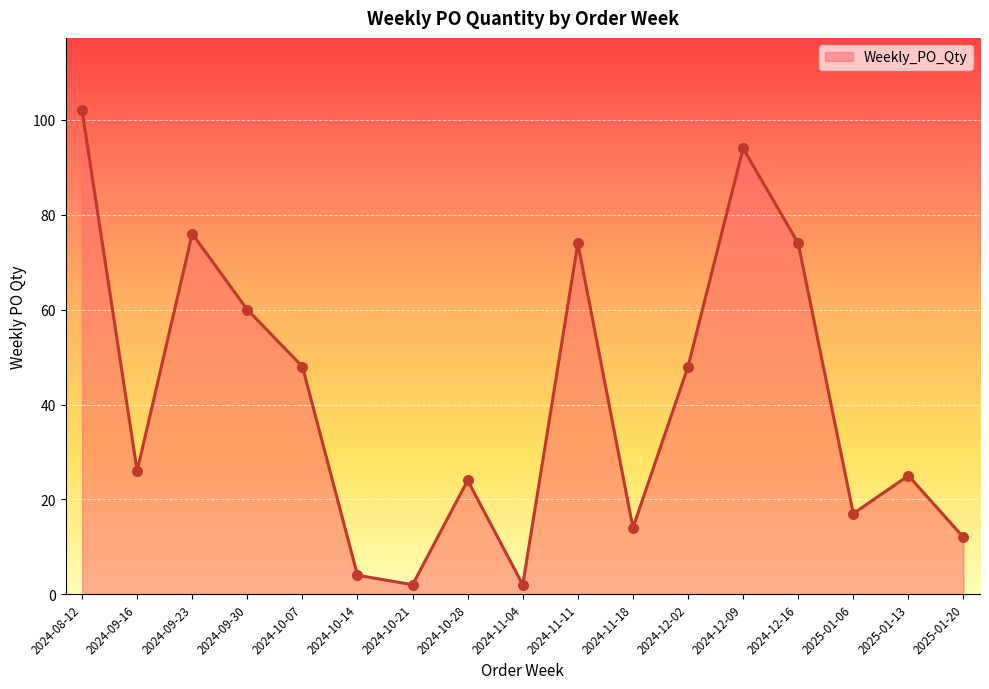

What is the change in value from 2024-11-04 to 2024-12-02?

+46